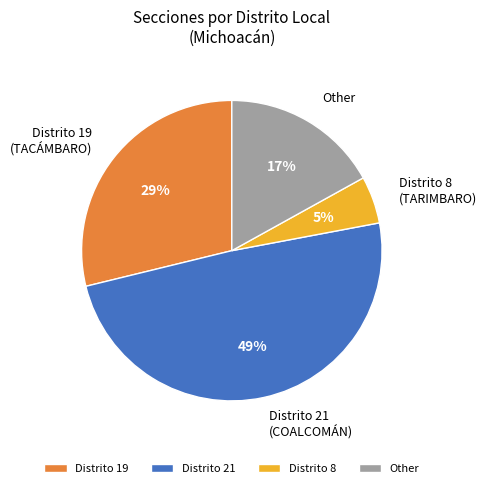

What is the ratio of the value at Other to the value at Distrito 21?

0.3